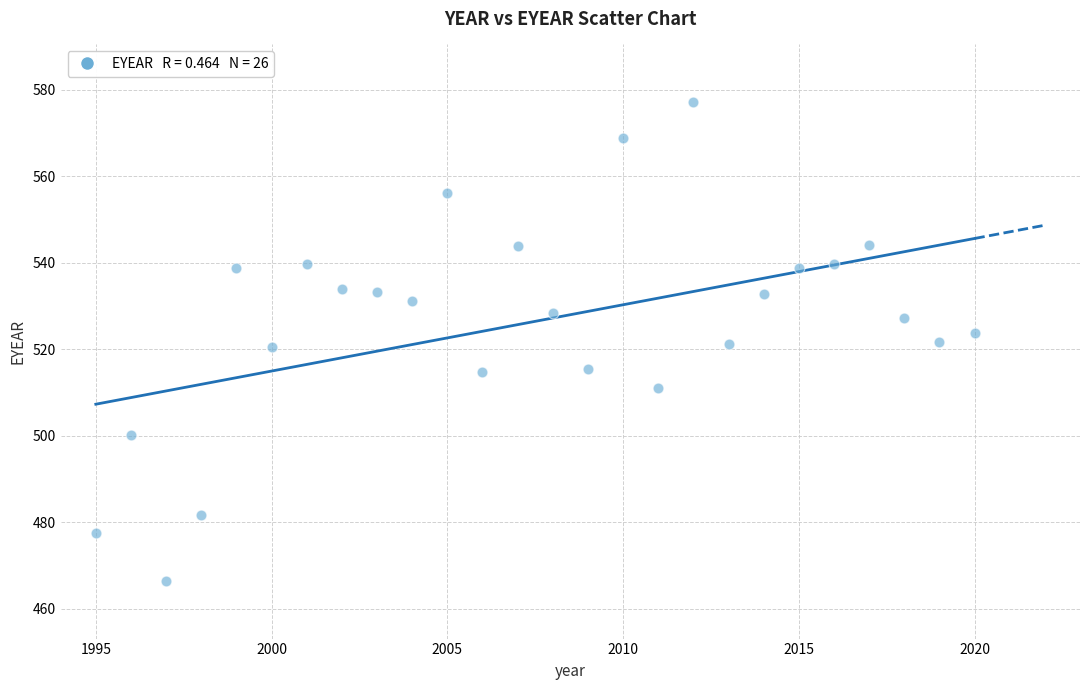

What is the range of X values (max minus min)?

25.0